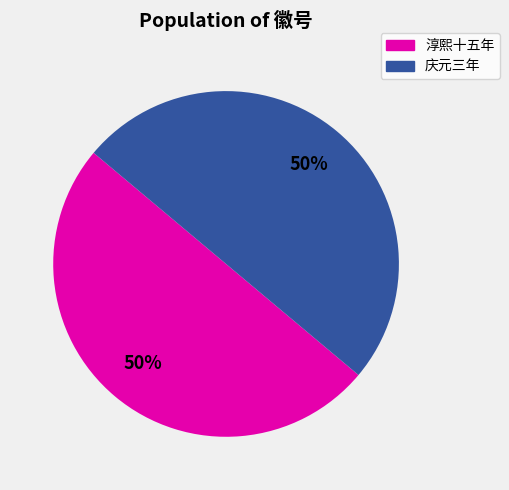

How many segments does this pie chart have?

2